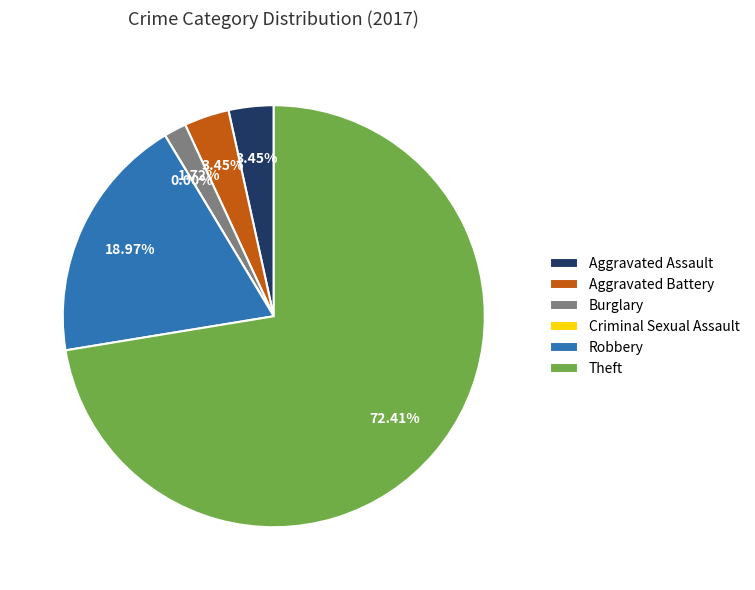

To the nearest percent, what is the difference between the Aggravated Battery and Criminal Sexual Assault slice percentages?

3%